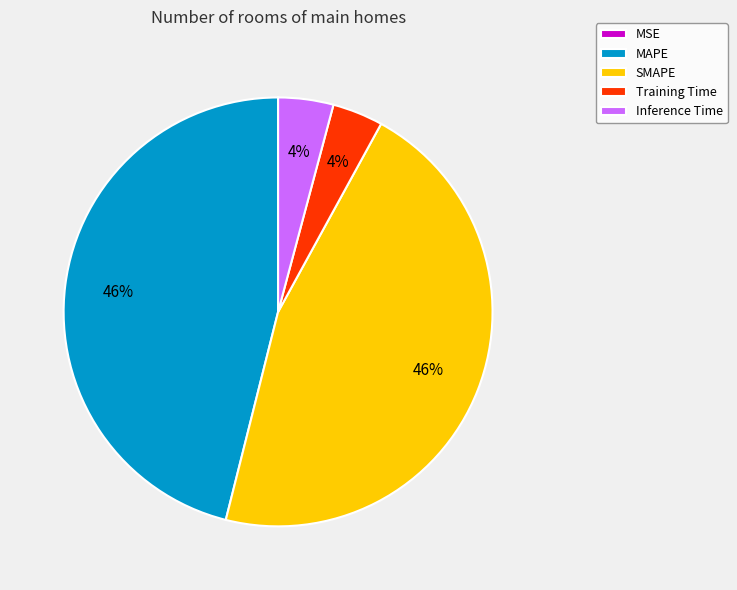

Is it true that SMAPE is 46% of the pie?

True